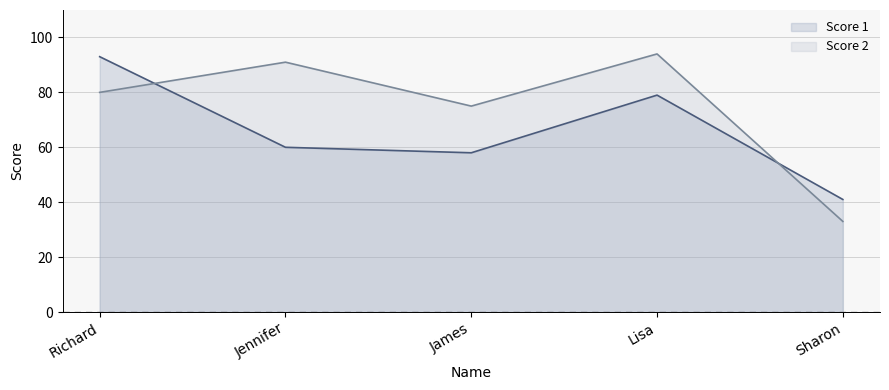

What position from the right is Richard?

5